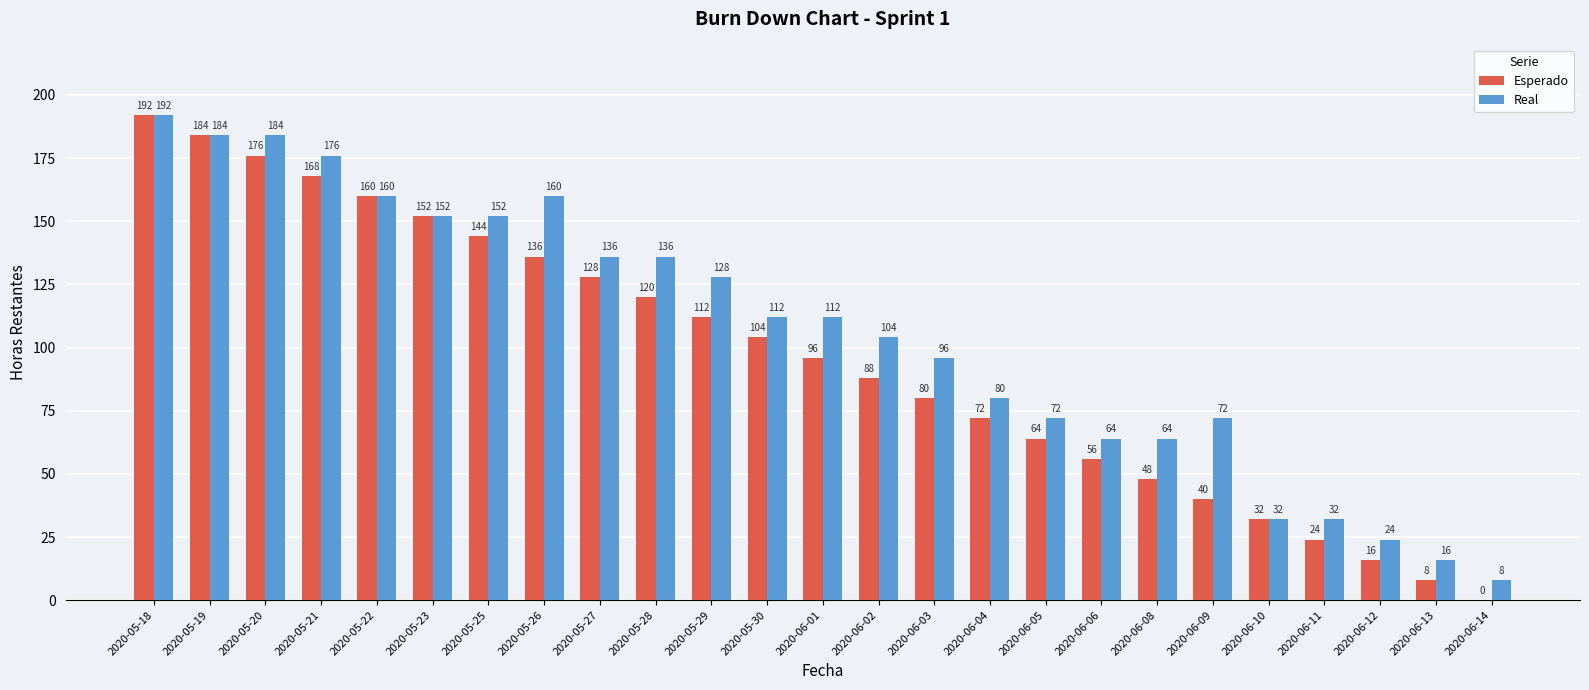

Which series changed the most between 2020-05-27 and 2020-06-10?

Real